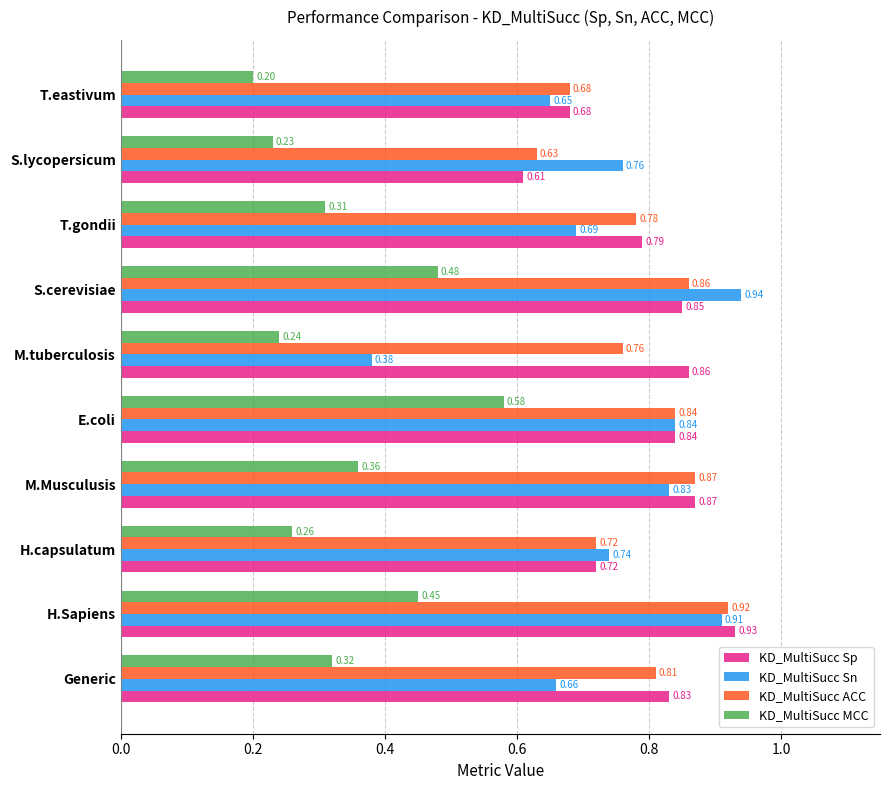

How many KD_MultiSucc Sn values are between 0 and 1?

10